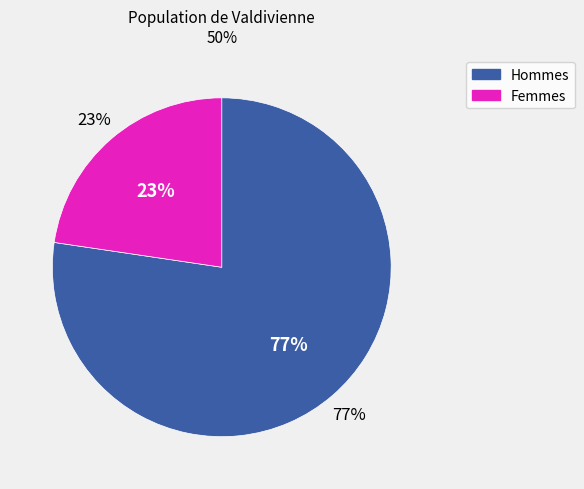

To the nearest percent, what is the average slice percentage?

50%